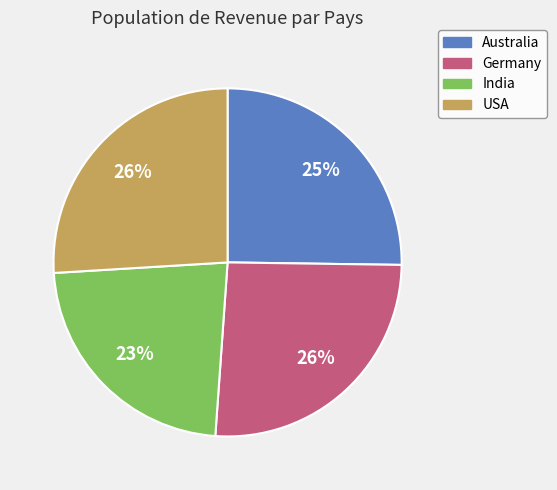

To the nearest percent, what is the combined percentage of India and Australia?

48%